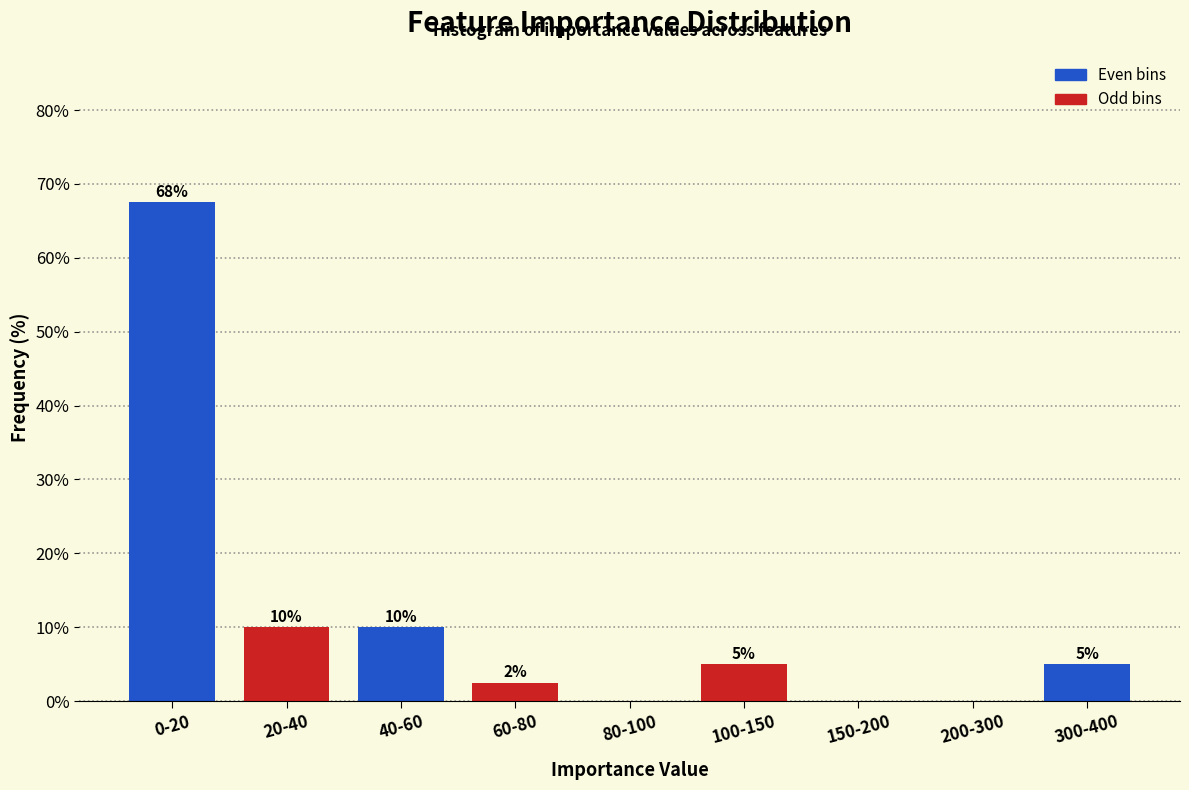

The value at 300-400 is 1.3. True or false?

False